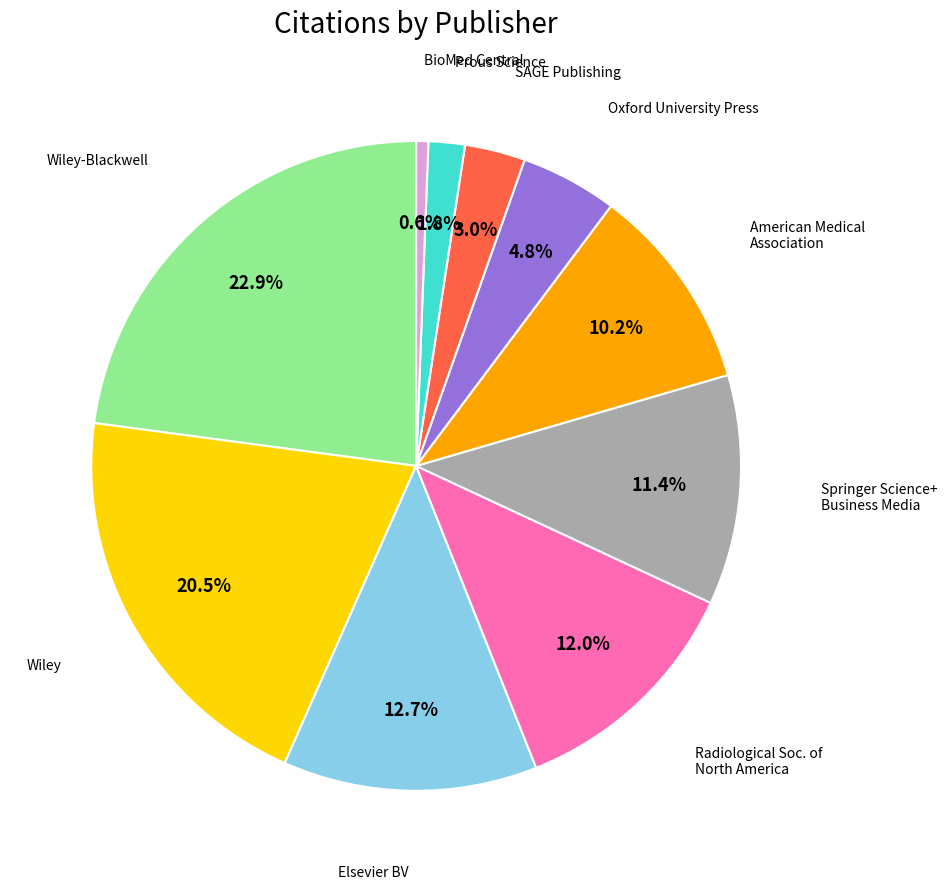

Does any single category account for the majority?

No